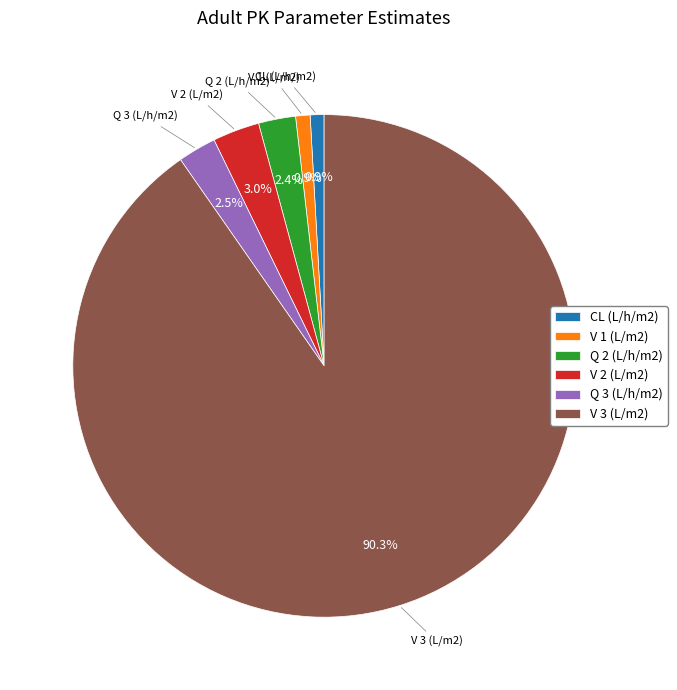

Which category has the biggest portion of the pie?

V 3 (L/m2)